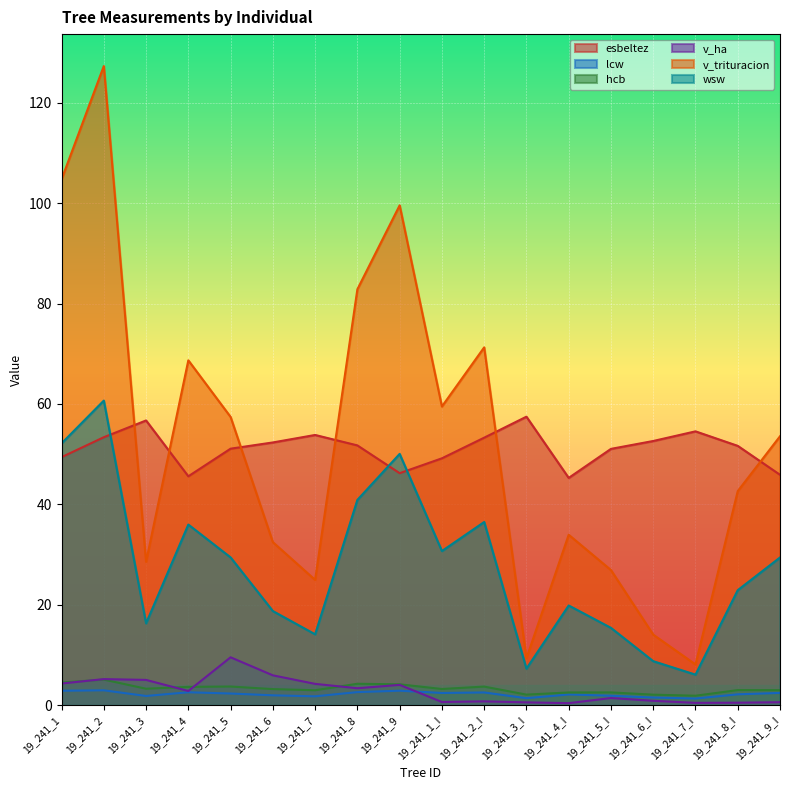

Reading left to right, list all the values displayed in this chart.

esbeltez: 19_241_1=49.4	19_241_2=53.4	19_241_3=56.7	19_241_4=45.6	19_241_5=51.1	19_241_6=52.3	19_241_7=53.8	19_241_8=51.8	19_241_9=46.2	19_241_1_I=49.2	19_241_2_I=53.3	19_241_3_I=57.5	19_241_4_I=45.3	19_241_5_I=51.1	19_241_6_I=52.6	19_241_7_I=54.5	19_241_8_I=51.7	19_241_9_I=45.9
lcw: 19_241_1=2.9	19_241_2=3.0	19_241_3=1.9	19_241_4=2.6	19_241_5=2.4	19_241_6=2.0	19_241_7=1.8	19_241_8=2.6	19_241_9=2.9	19_241_1_I=2.5	19_241_2_I=2.6	19_241_3_I=1.4	19_241_4_I=2.2	19_241_5_I=1.9	19_241_6_I=1.6	19_241_7_I=1.4	19_241_8_I=2.2	19_241_9_I=2.5
hcb: 19_241_1=4.5	19_241_2=5.1	19_241_3=3.3	19_241_4=3.7	19_241_5=3.7	19_241_6=3.2	19_241_7=3.0	19_241_8=4.3	19_241_9=4.2	19_241_1_I=3.2	19_241_2_I=3.7	19_241_3_I=2.1	19_241_4_I=2.6	19_241_5_I=2.6	19_241_6_I=2.1	19_241_7_I=1.9	19_241_8_I=3.0	19_241_9_I=3.0
v_ha: 19_241_1=4.3	19_241_2=5.2	19_241_3=5.1	19_241_4=2.9	19_241_5=9.6	19_241_6=6.0	19_241_7=4.3	19_241_8=3.4	19_241_9=4.1	19_241_1_I=0.7	19_241_2_I=0.8	19_241_3_I=0.6	19_241_4_I=0.4	19_241_5_I=1.4	19_241_6_I=0.9	19_241_7_I=0.5	19_241_8_I=0.5	19_241_9_I=0.6
v_trituracion: 19_241_1=104.7	19_241_2=127.3	19_241_3=28.6	19_241_4=68.7	19_241_5=57.4	19_241_6=32.5	19_241_7=25.0	19_241_8=82.8	19_241_9=99.5	19_241_1_I=59.5	19_241_2_I=71.3	19_241_3_I=9.4	19_241_4_I=34.0	19_241_5_I=26.9	19_241_6_I=14.1	19_241_7_I=8.1	19_241_8_I=42.6	19_241_9_I=53.6
wsw: 19_241_1=52.1	19_241_2=60.7	19_241_3=16.3	19_241_4=36.0	19_241_5=29.4	19_241_6=18.8	19_241_7=14.1	19_241_8=40.9	19_241_9=50.1	19_241_1_I=30.7	19_241_2_I=36.5	19_241_3_I=7.3	19_241_4_I=19.9	19_241_5_I=15.4	19_241_6_I=8.8	19_241_7_I=6.1	19_241_8_I=22.9	19_241_9_I=29.4